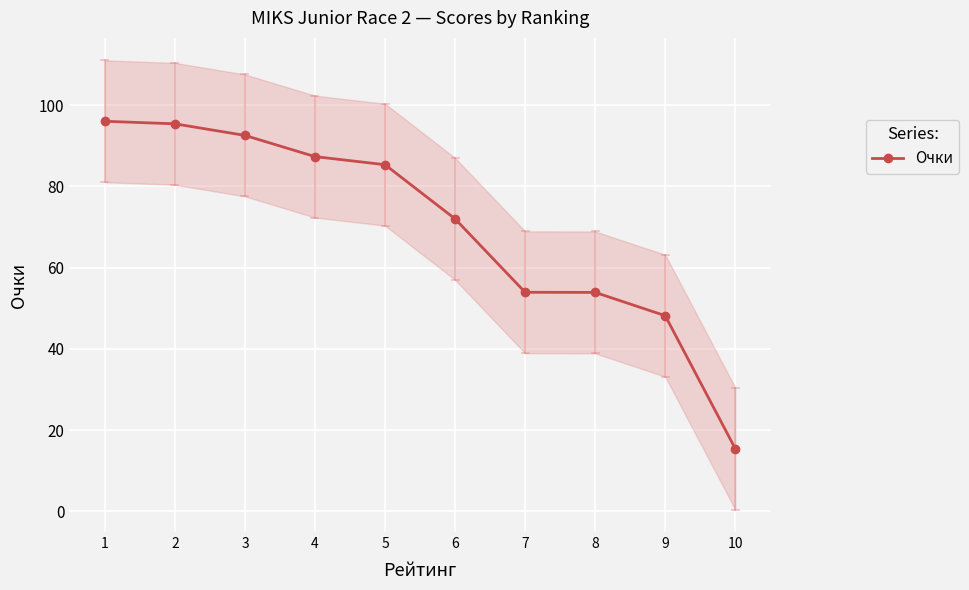

How many data points does each series have?

10